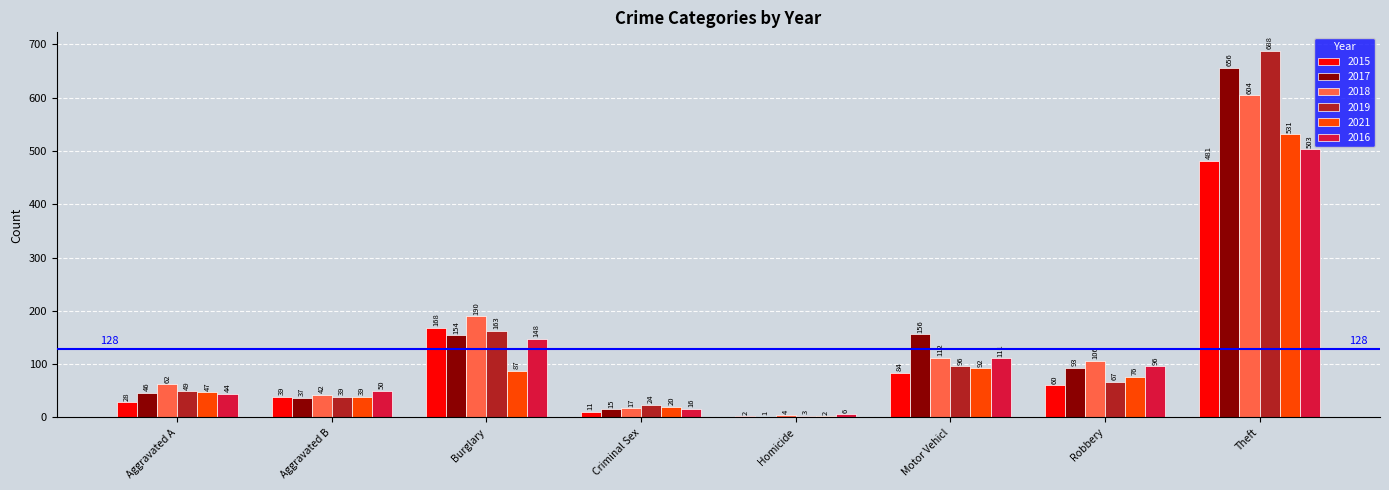

Which series changed the most between Criminal Sex and Homicide?

2019